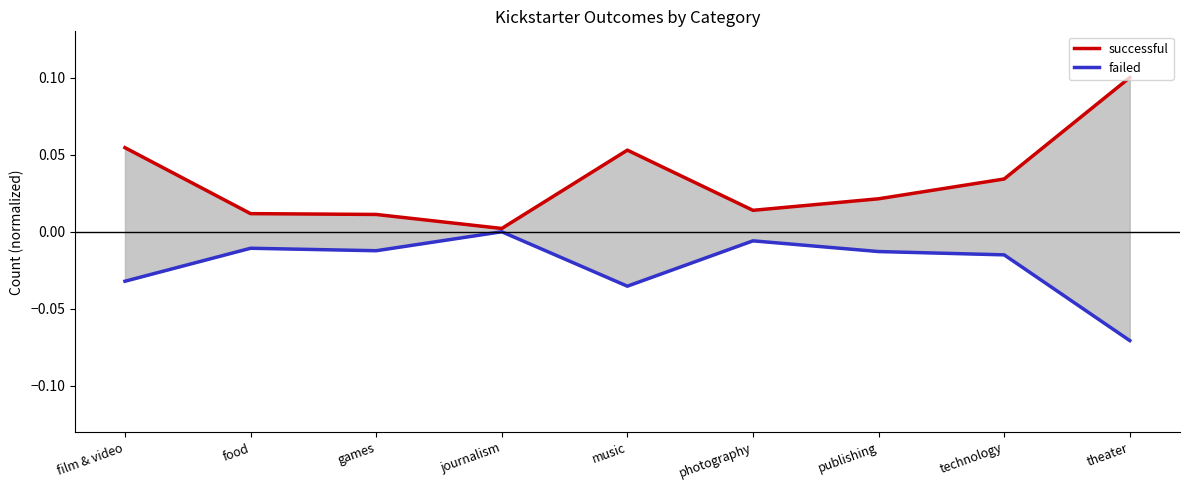

Between games and journalism, which is larger?

games